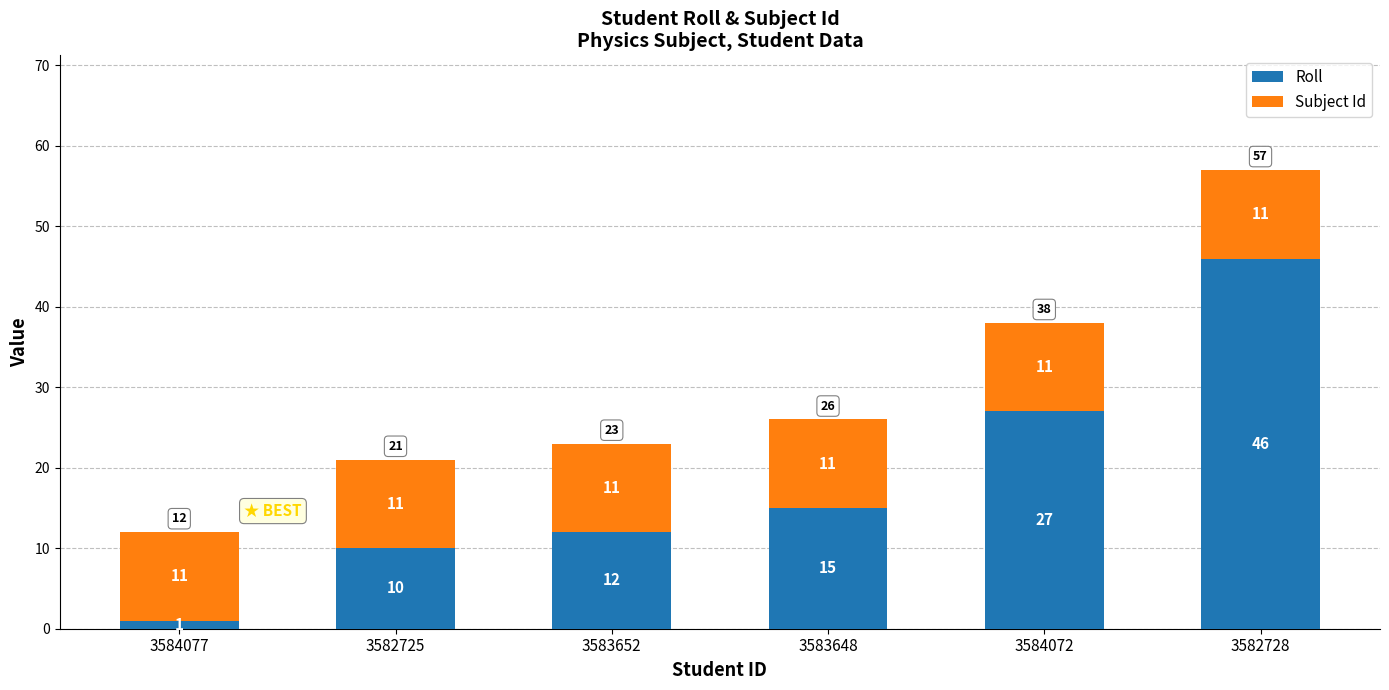

At which label is Roll closest to 23?

3584072